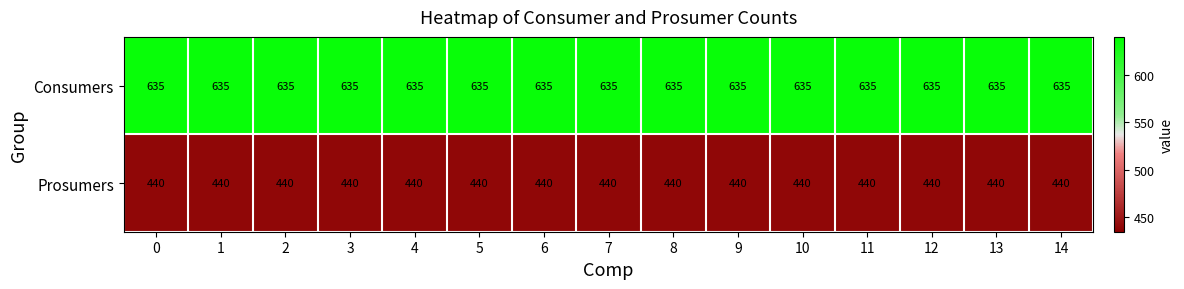

What is the greatest value displayed?

635